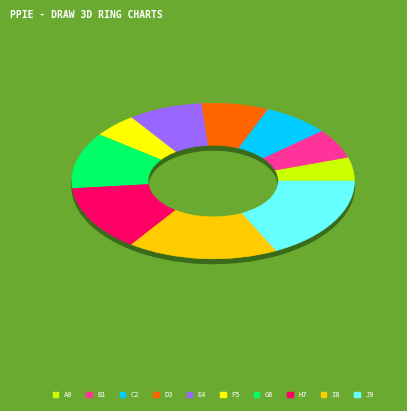

How many slices are in this pie chart?

10